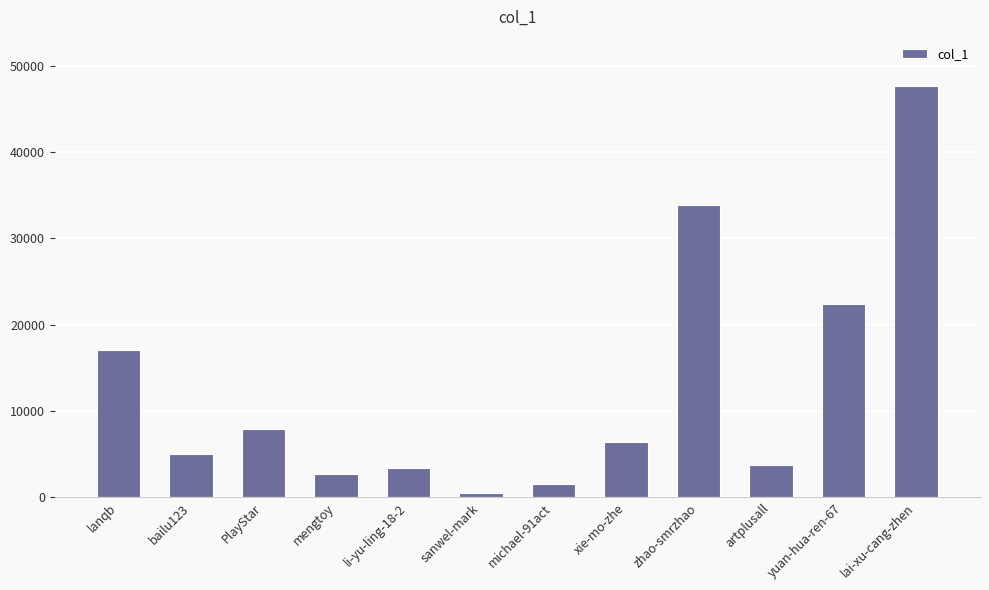

What is the difference between the maximum and minimum values?

47159